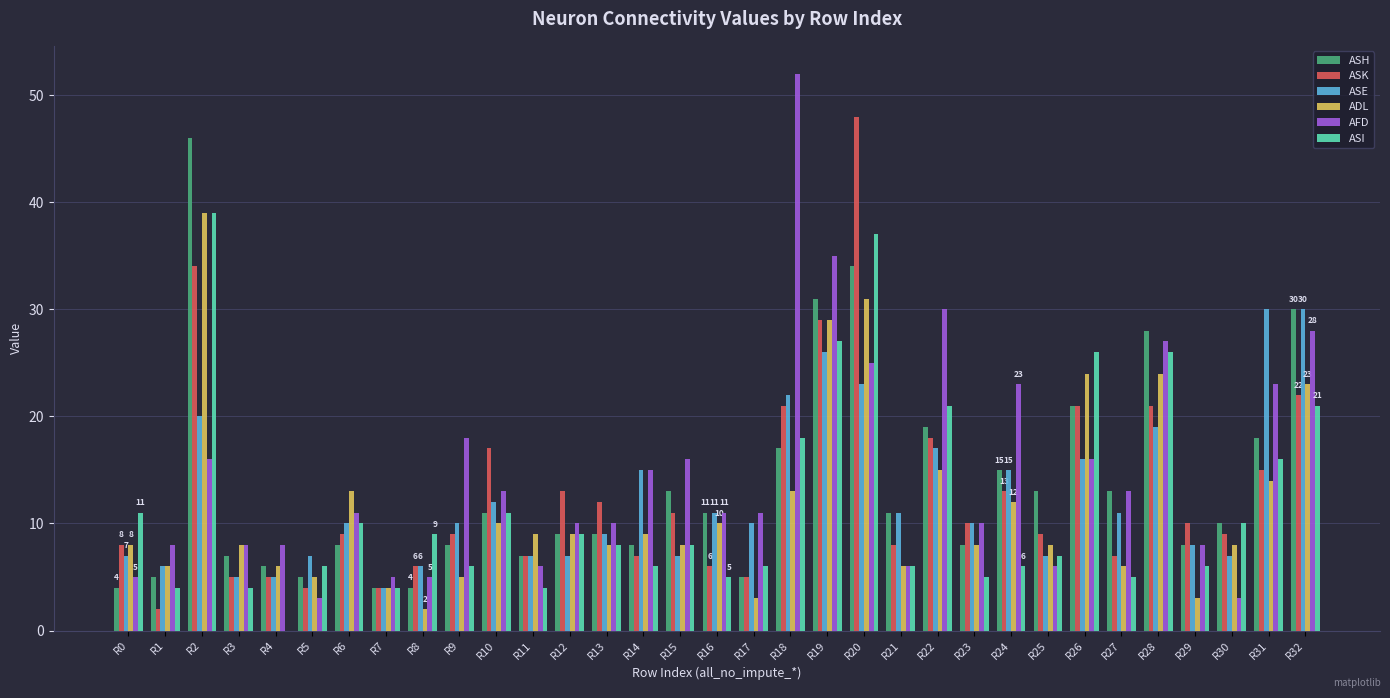

Which category has the highest value across all series?

R18